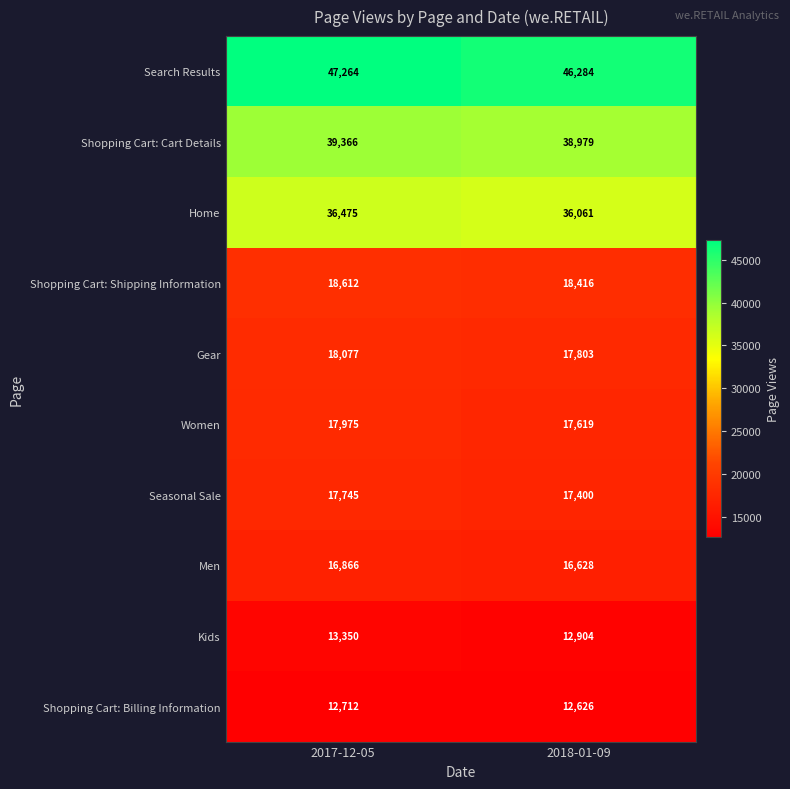

Reading left to right, extract all data points from this chart.

Search Results: 2017-12-05=47264	2018-01-09=46284
Shopping Cart: Cart Details: 2017-12-05=39366	2018-01-09=38979
Home: 2017-12-05=36475	2018-01-09=36061
Shopping Cart: Shipping Information: 2017-12-05=18612	2018-01-09=18416
Gear: 2017-12-05=18077	2018-01-09=17803
Women: 2017-12-05=17975	2018-01-09=17619
Seasonal Sale: 2017-12-05=17745	2018-01-09=17400
Men: 2017-12-05=16866	2018-01-09=16628
Kids: 2017-12-05=13350	2018-01-09=12904
Shopping Cart: Billing Information: 2017-12-05=12712	2018-01-09=12626